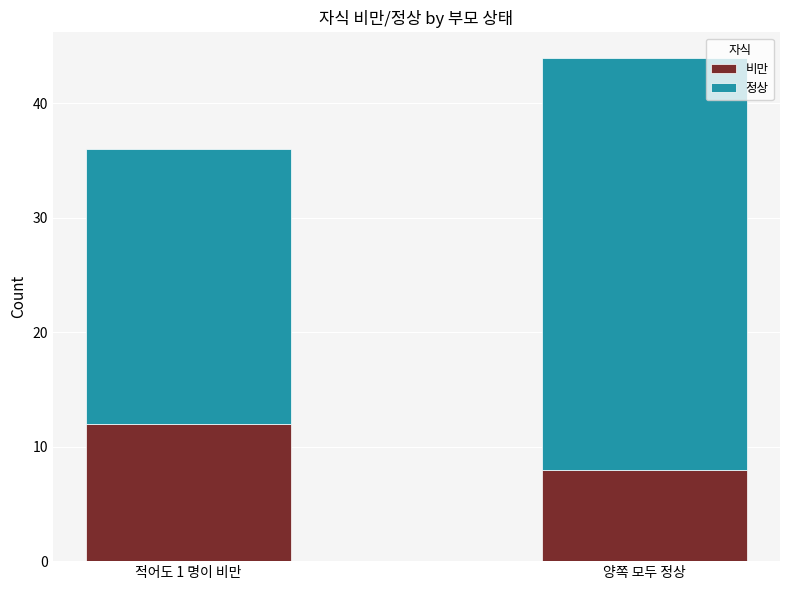

What is the lowest value of the 비만 series?

8